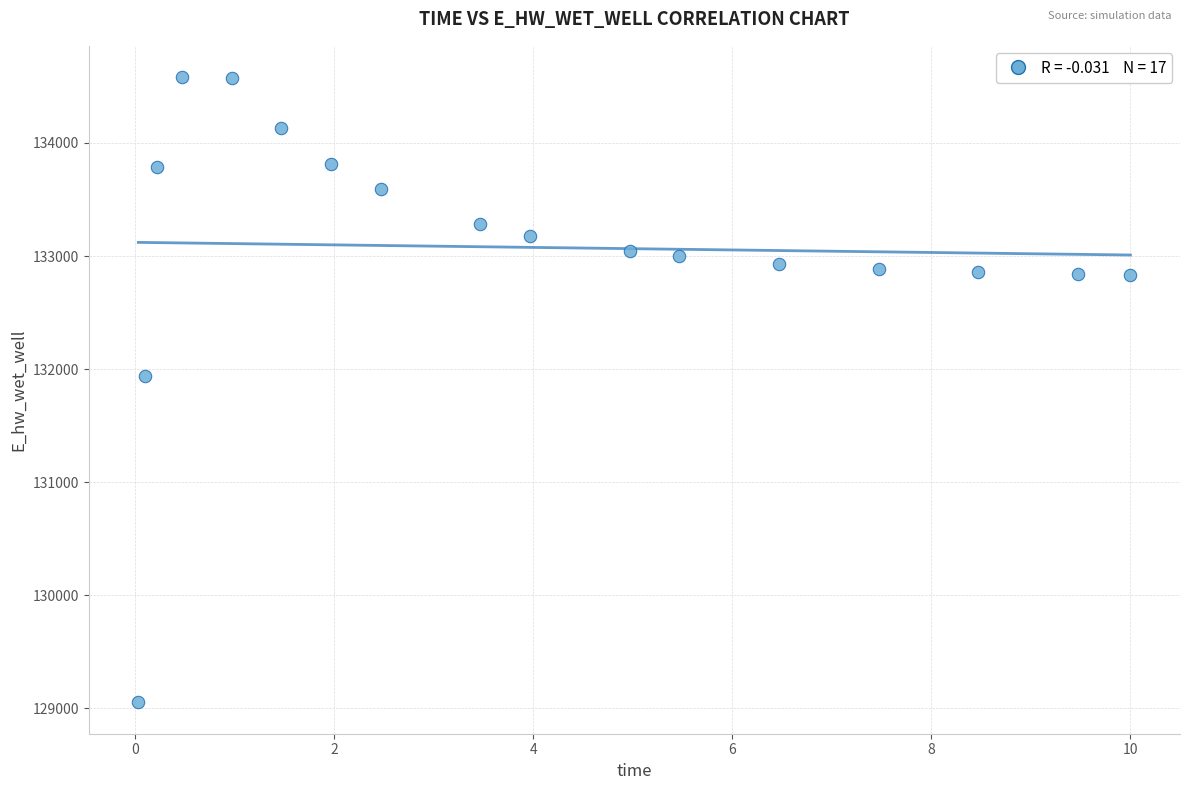

What Y value in the scatter plot is closest to 131817?

131937.6